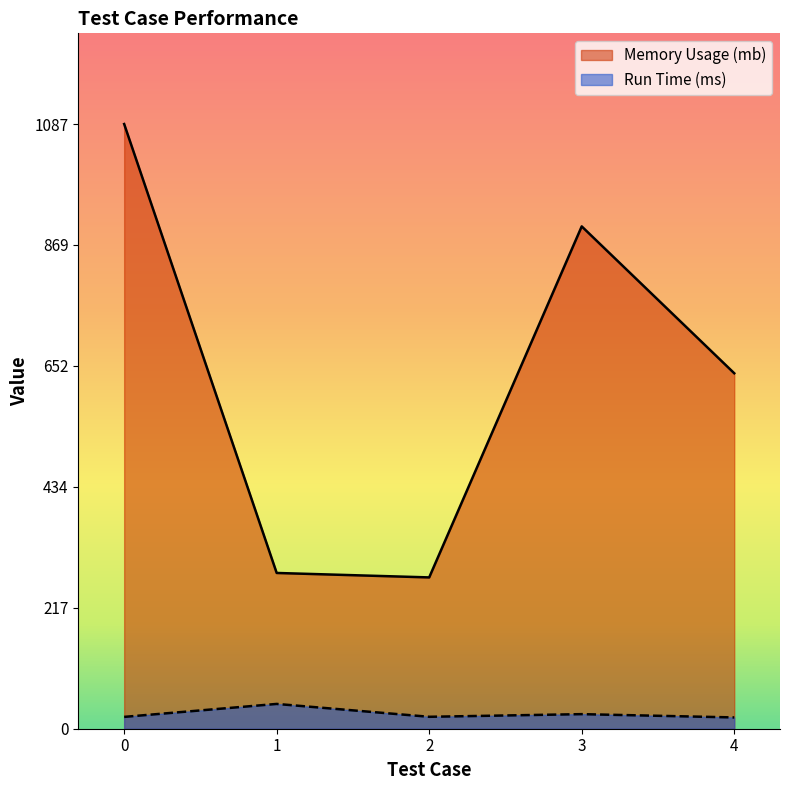

Is it true that Memory Usage (mb) equals 421.4 at 2?

False